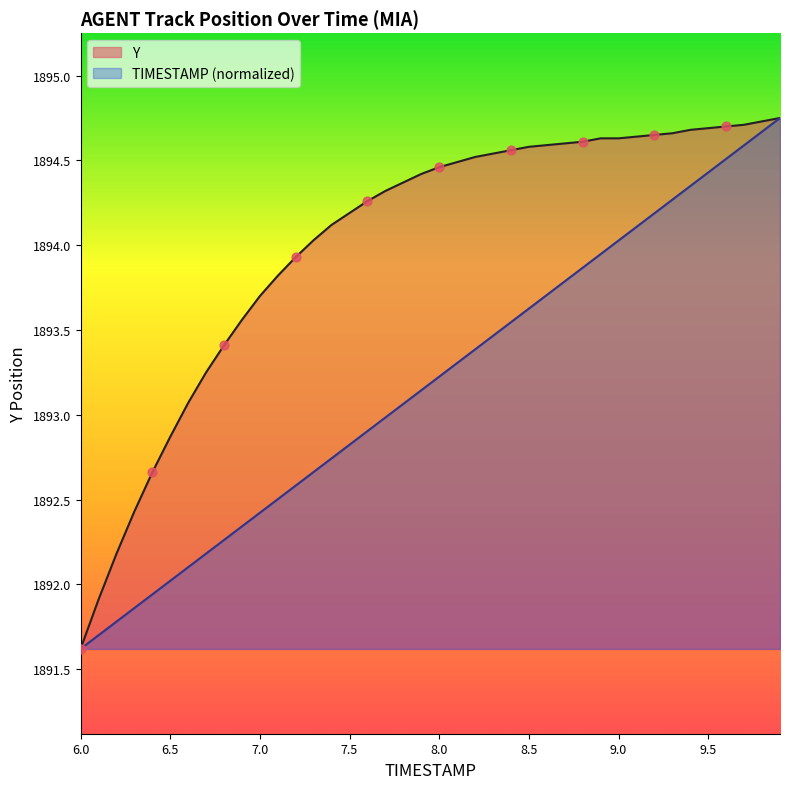

Which series has the largest total across all categories?

Y